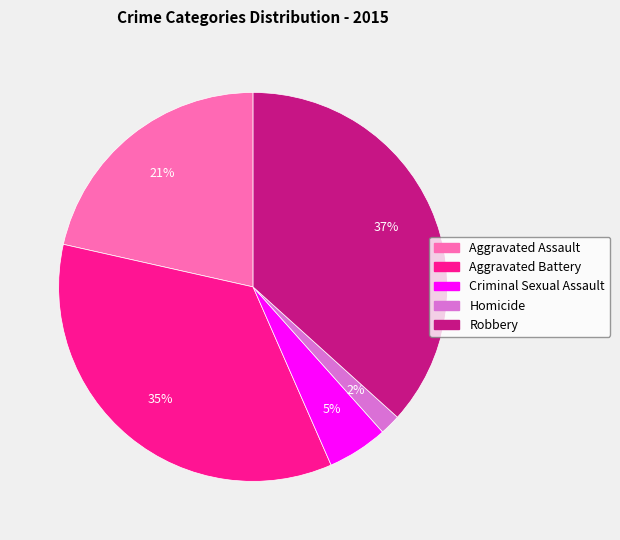

Is it true that Homicide is 2% of the pie?

True